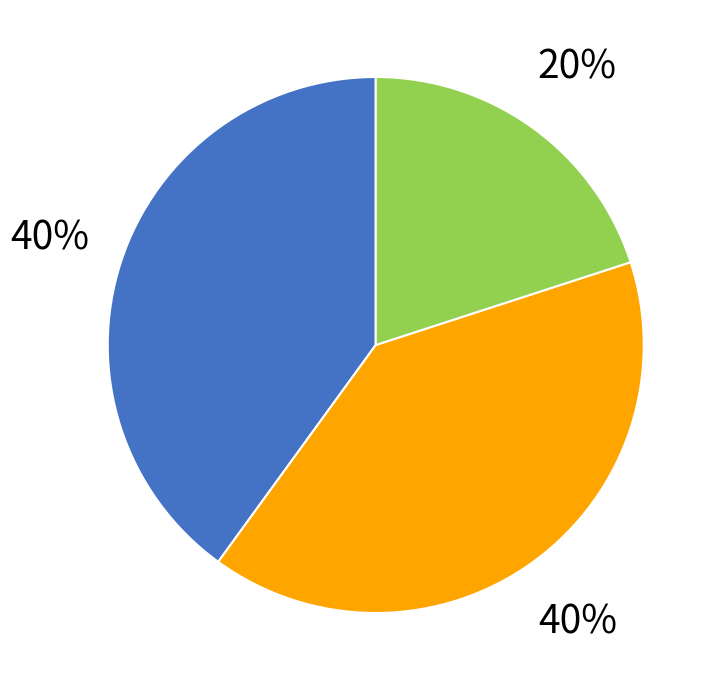

Count the number of slices in the pie.

3